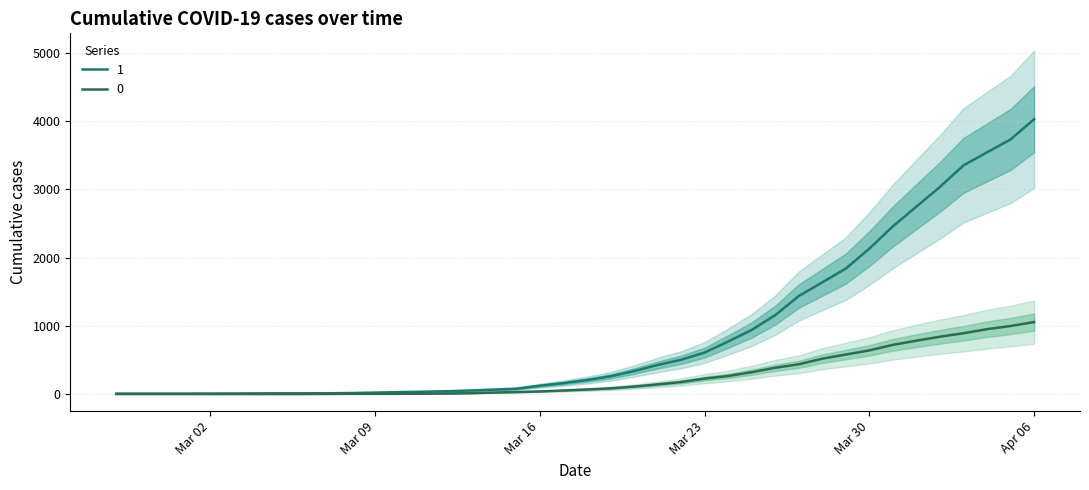

What is the spread (max minus min) of values at 2020-03-20?

227